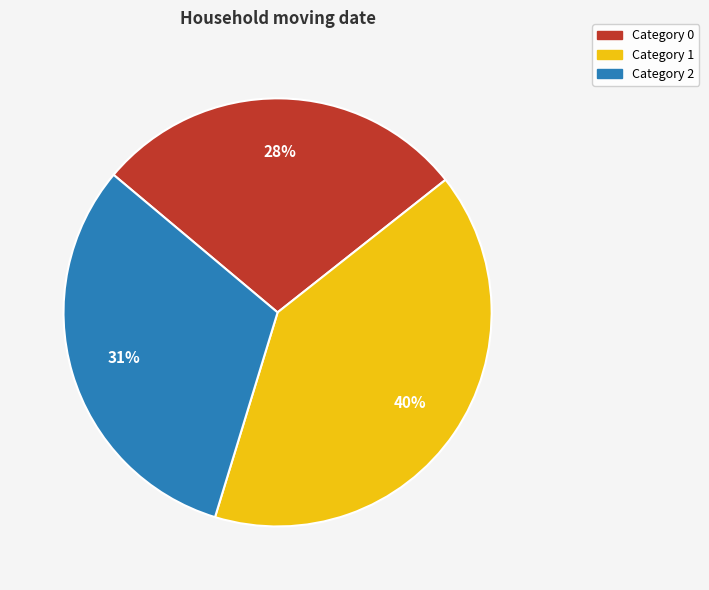

Is there any slice that represents more than half of the pie?

No